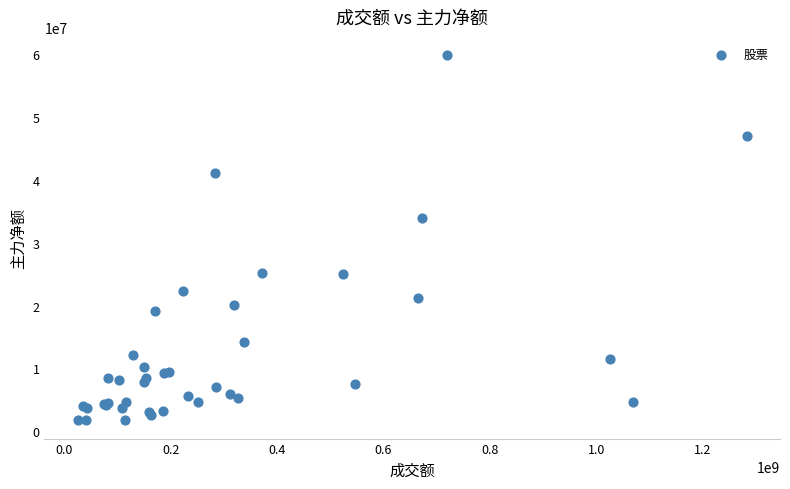

What Y value in the scatter plot is closest to 30791919?

33904996